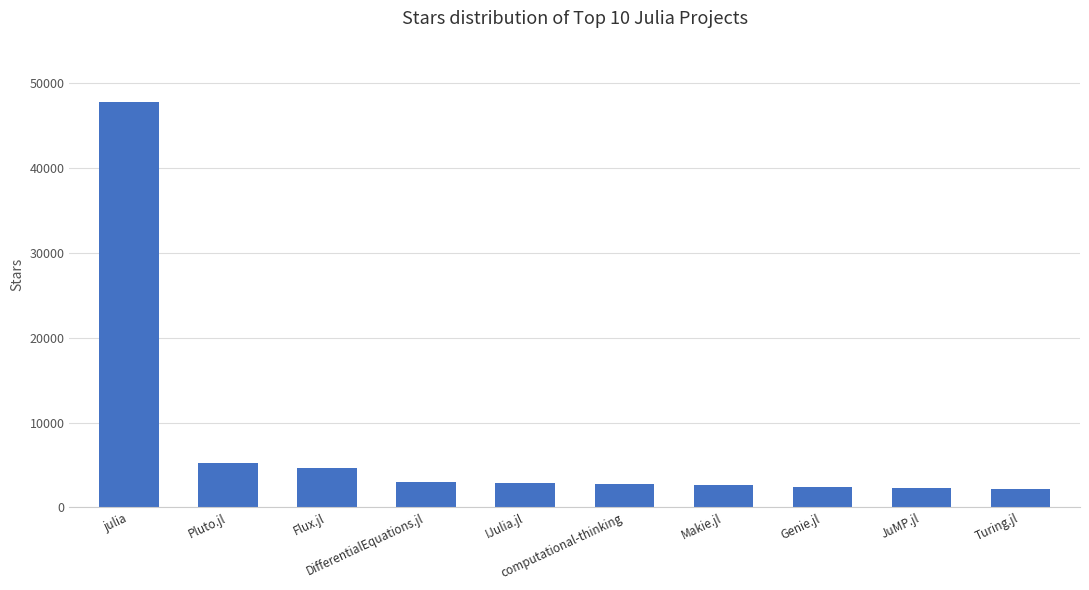

What is the change in value from Pluto.jl to DifferentialEquations.jl?

-2218